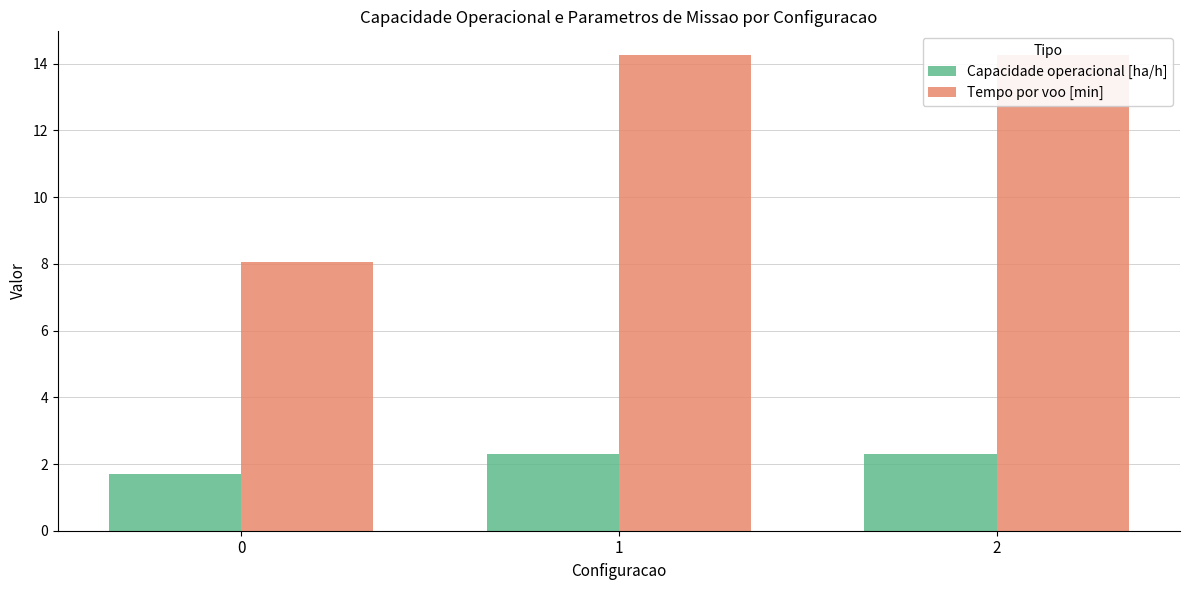

Are the bars grouped side by side (vs. stacked)?

Yes